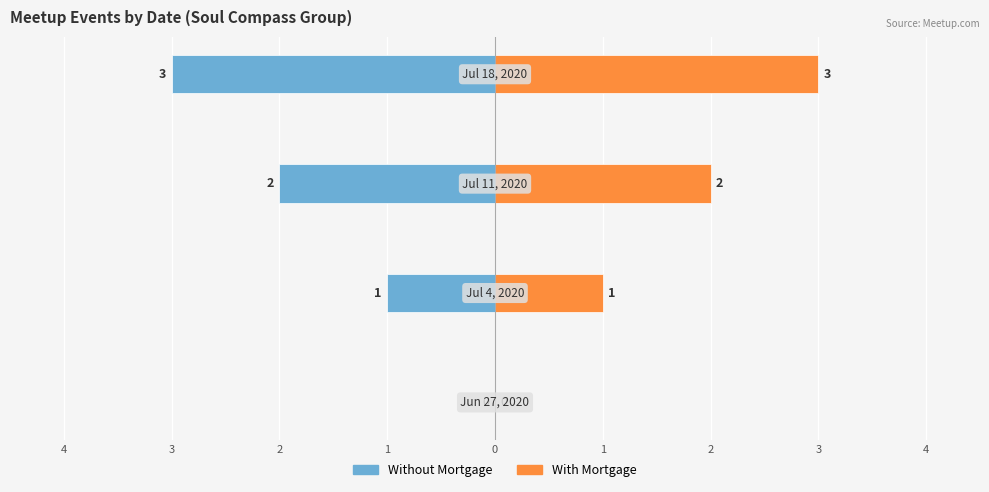

Reading right to left, what are all the values shown in this chart?

Without Mortgage: 1=-3	2=-2	3=-1	4=0
With Mortgage: 1=3	2=2	3=1	4=0